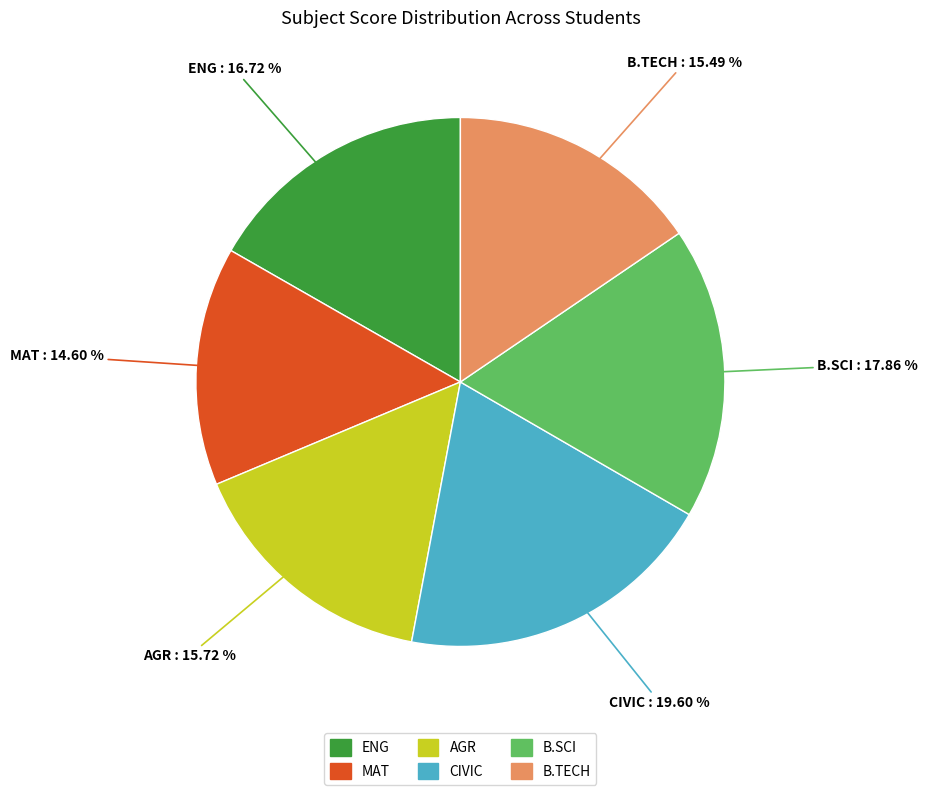

Which slice is the largest?

CIVIC